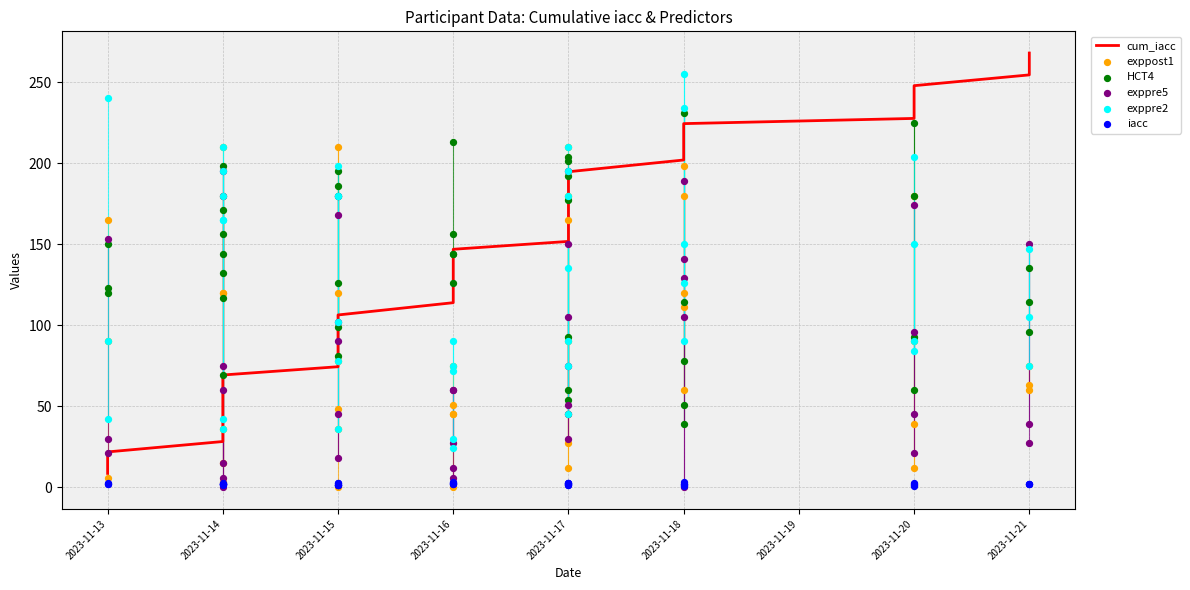

Which series has the largest total across all categories?

cum_iacc